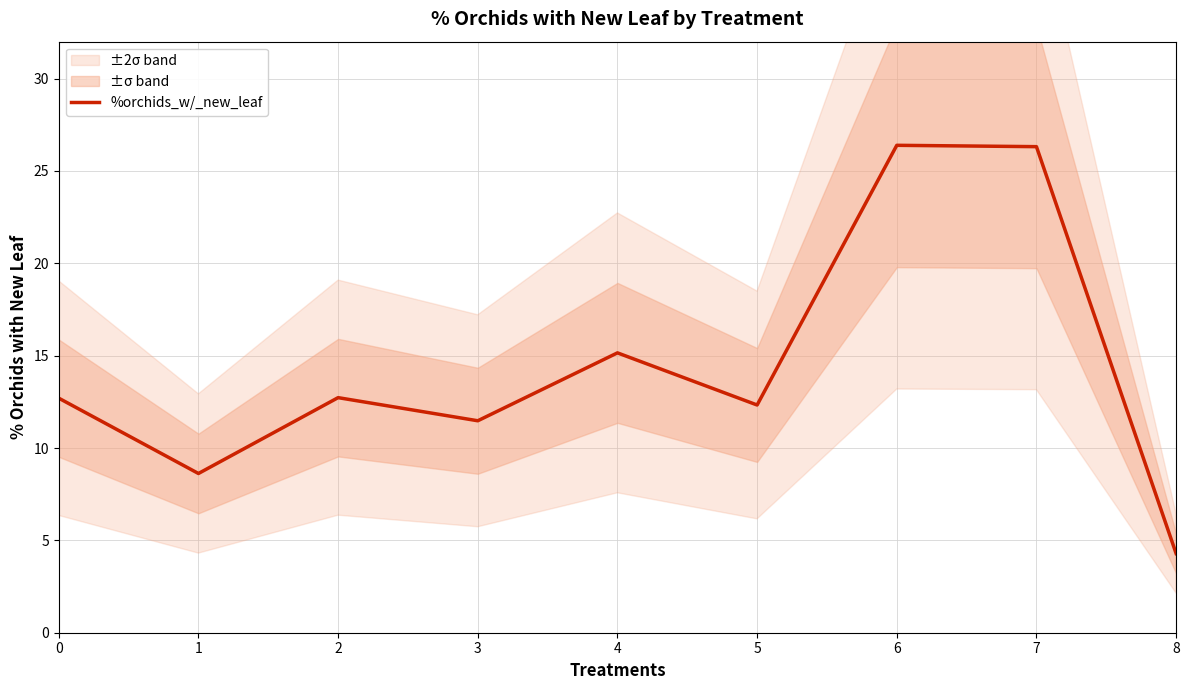

List the labels in order of value, smallest first.

8, 1, 3, 5, 0, 2, 4, 7, 6